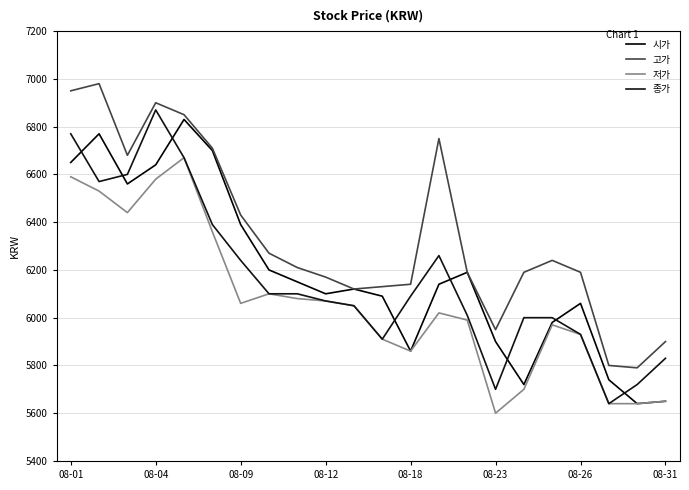

Does the chart have visible grid lines?

Yes